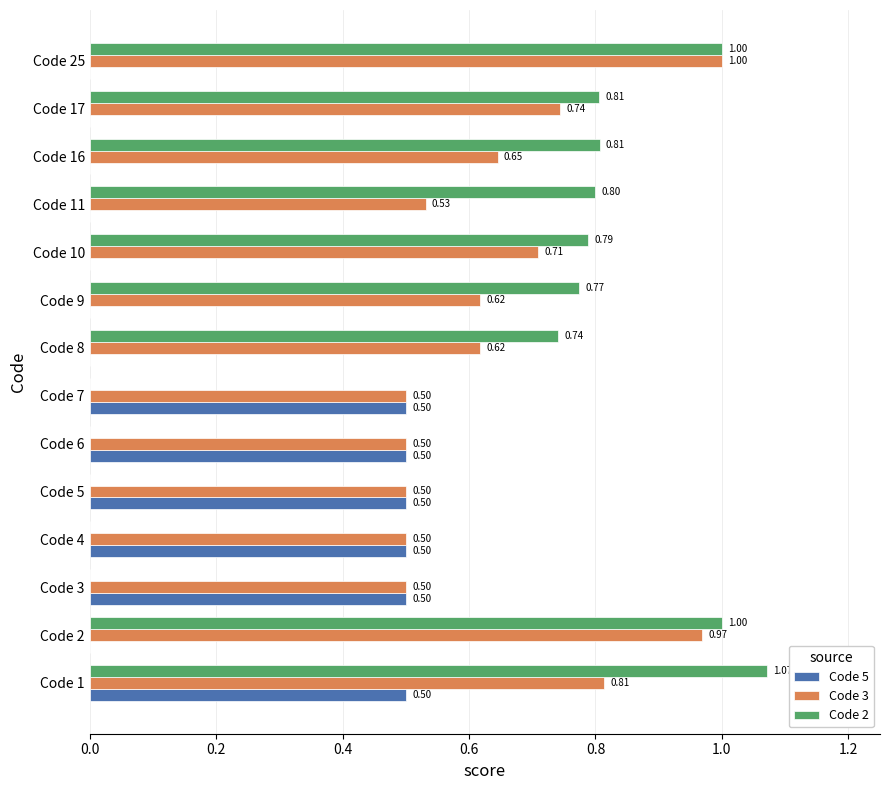

What is the sum of the Code 2 values at Code 2 and Code 11?

1.8